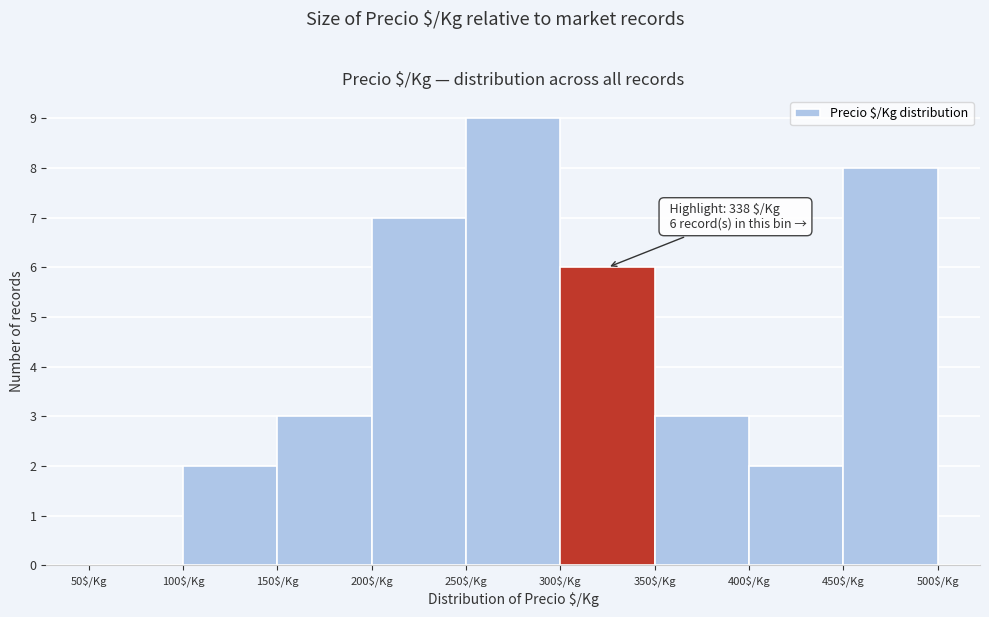

Which range on the x-axis has the tallest bar?

250 to 300